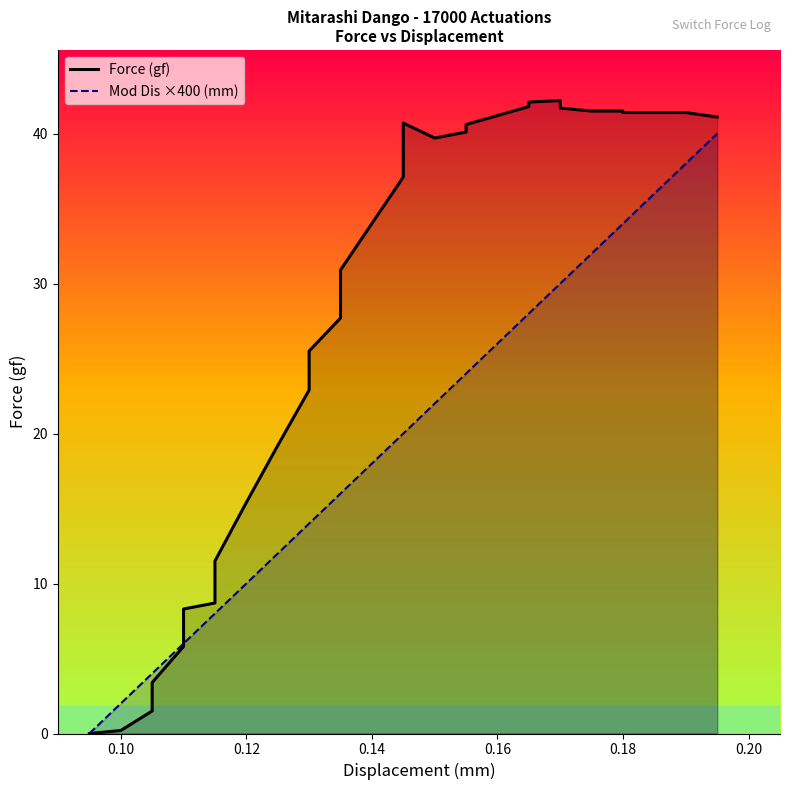

How many times do Force (gf) and Mod Dis ×400 (mm) cross each other?

1